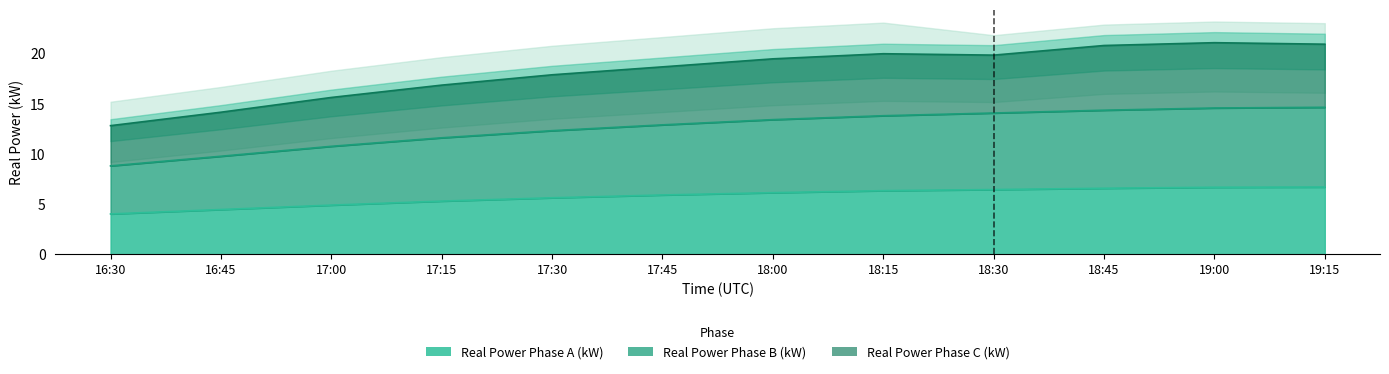

What is the approximate value of Real Power Phase B (kW) at 16:30?

8.8